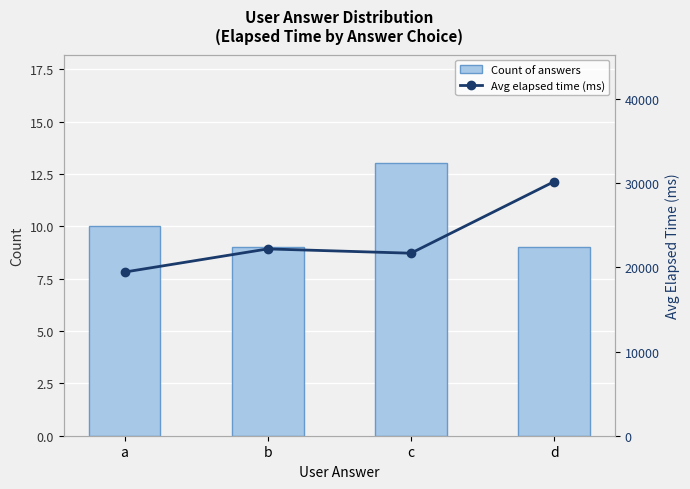

At how many categories does at least one series exceed 21811?

2